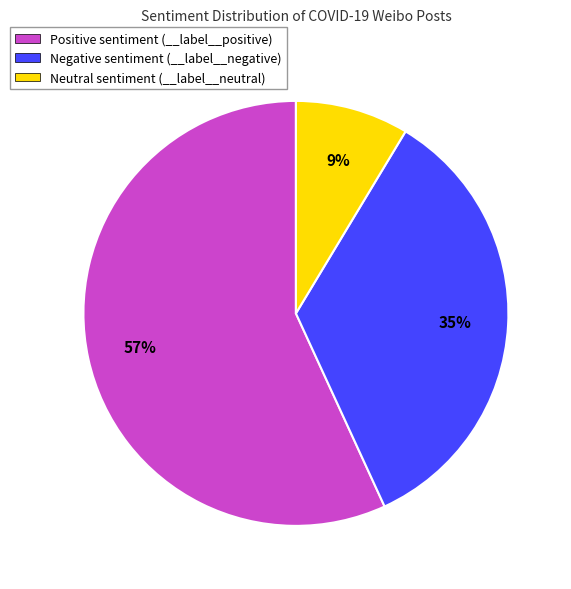

To the nearest percent, what is the difference between the largest and smallest slice percentages?

48%